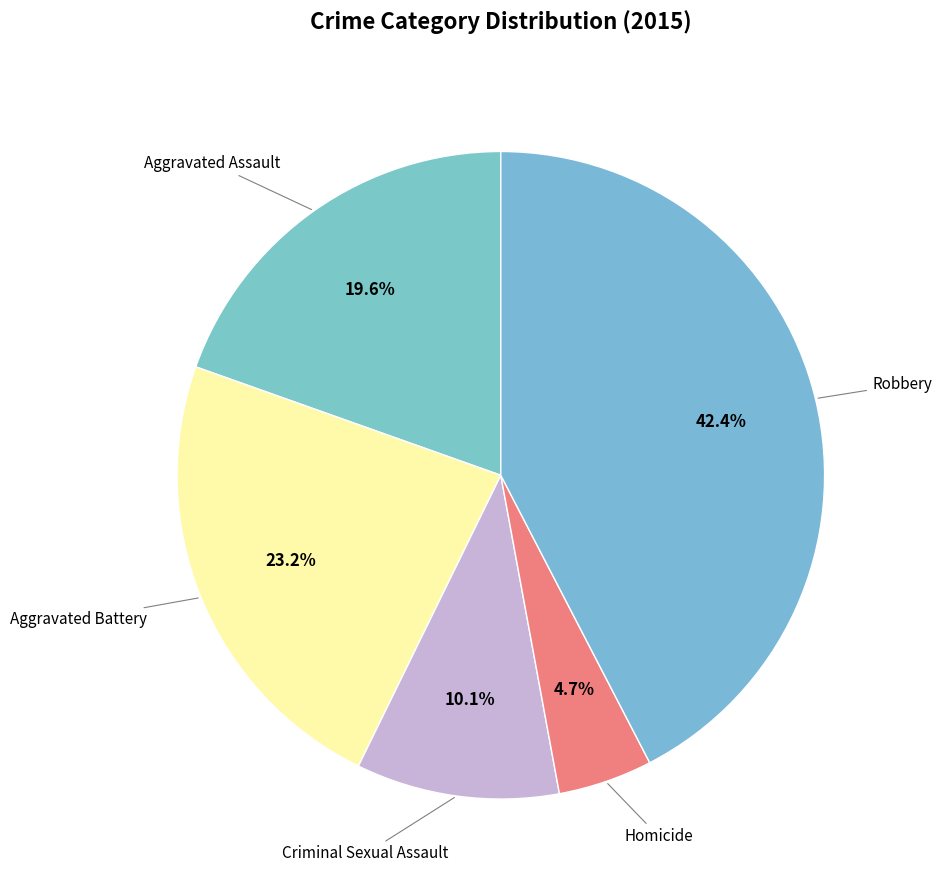

How many segments does this pie chart have?

5